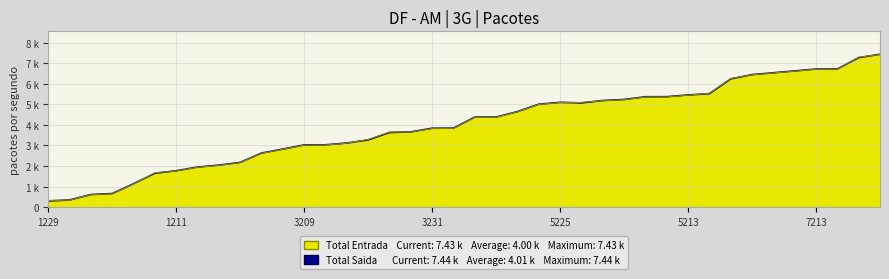

What is the value of the Total Entrada point at the 12th from the left?

2812.8